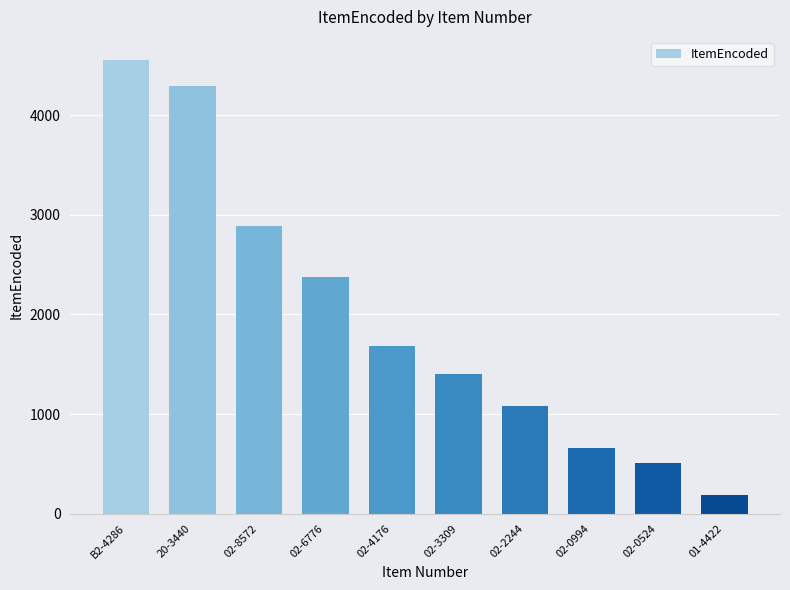

Is it true that the value at 02-0524 is 511?

True